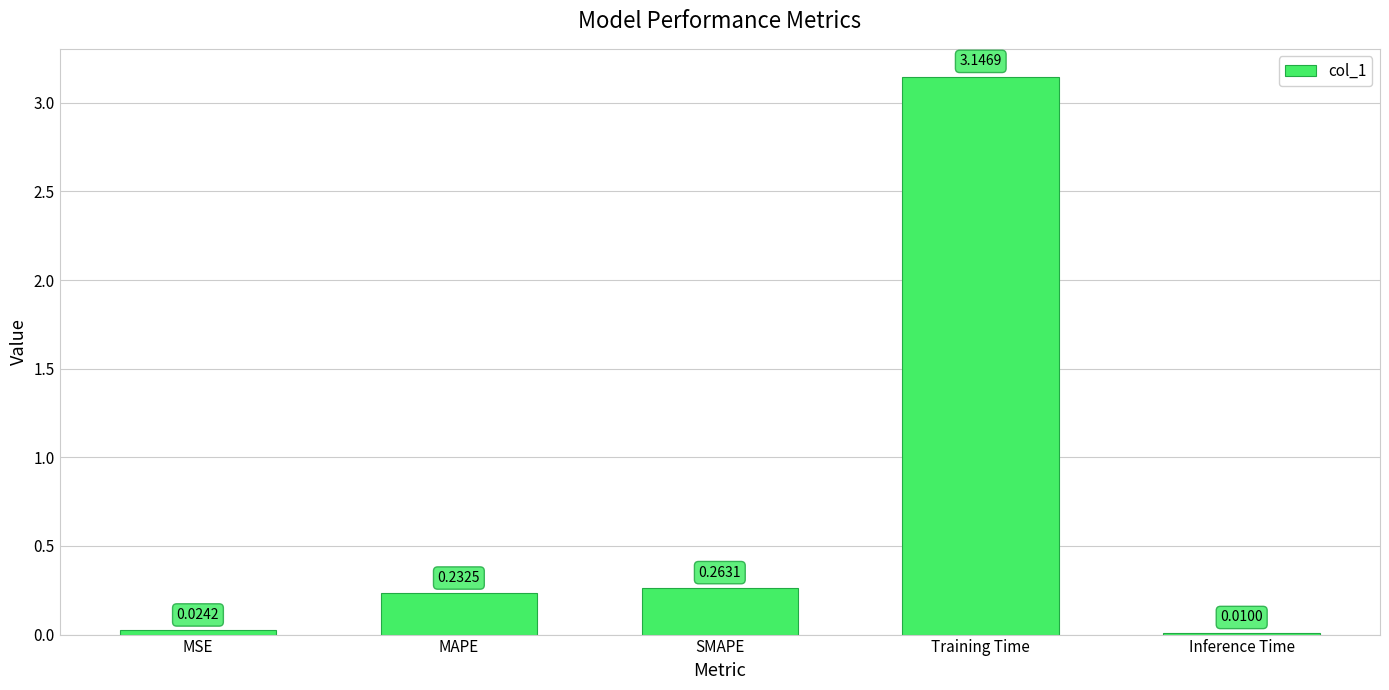

Which category has the highest value across all series?

Training Time